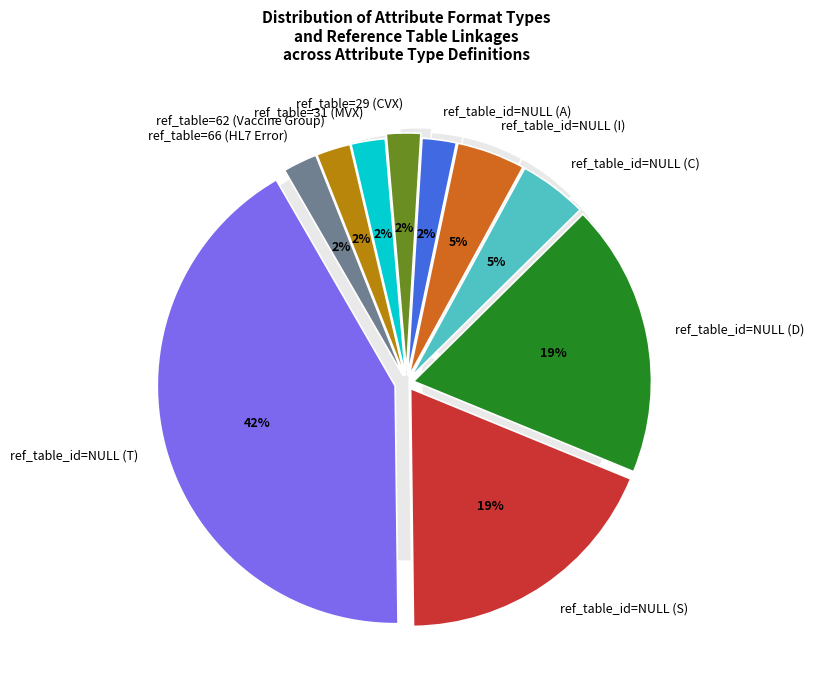

What is the ratio of the value at ref_table=62 (Vaccine Group) to the value at ref_table=31 (MVX)?

1.0